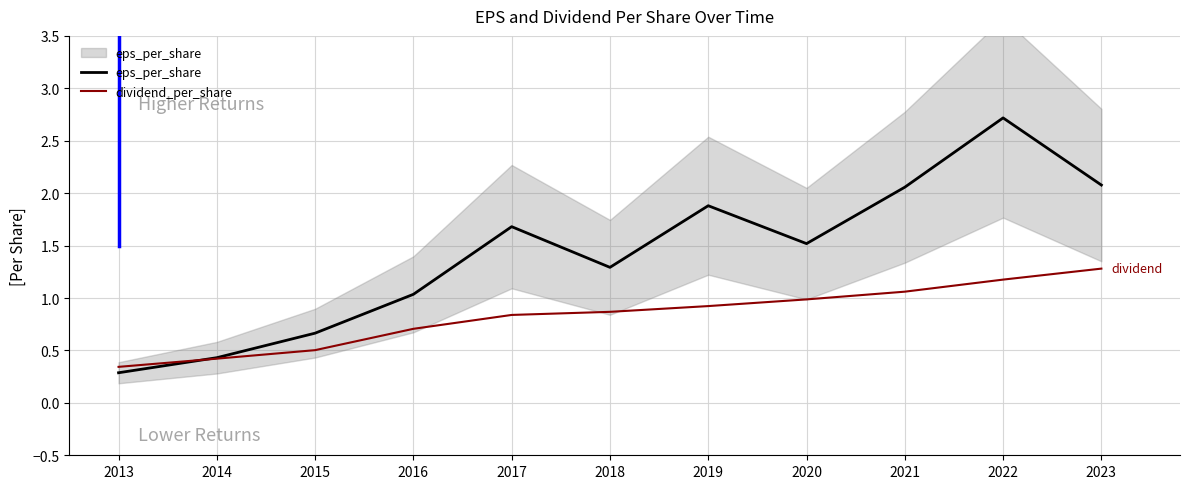

Is it true that dividend_per_share equals 0.7 at 2020?

False